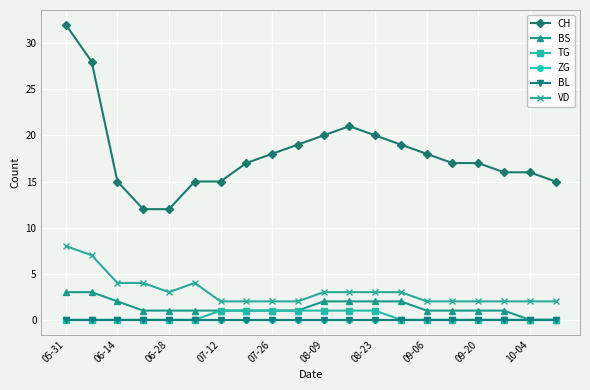

Does the chart have visible grid lines?

Yes